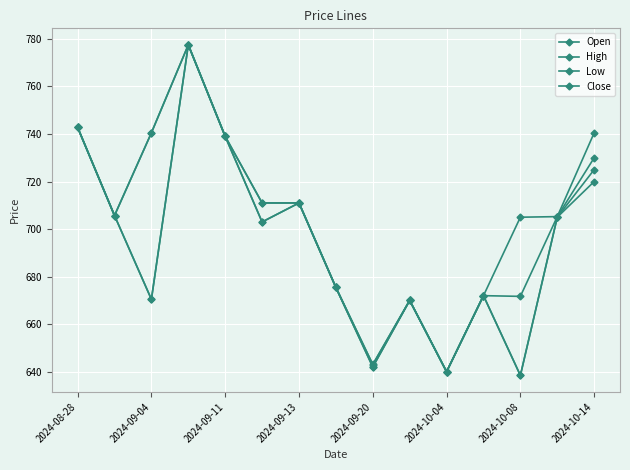

How many interior local valleys does the Low series have?

5